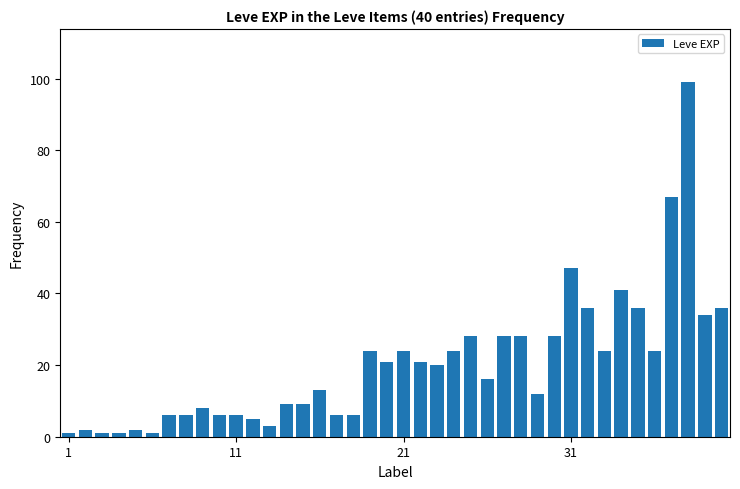

What is the difference between the maximum and second lowest values?

98